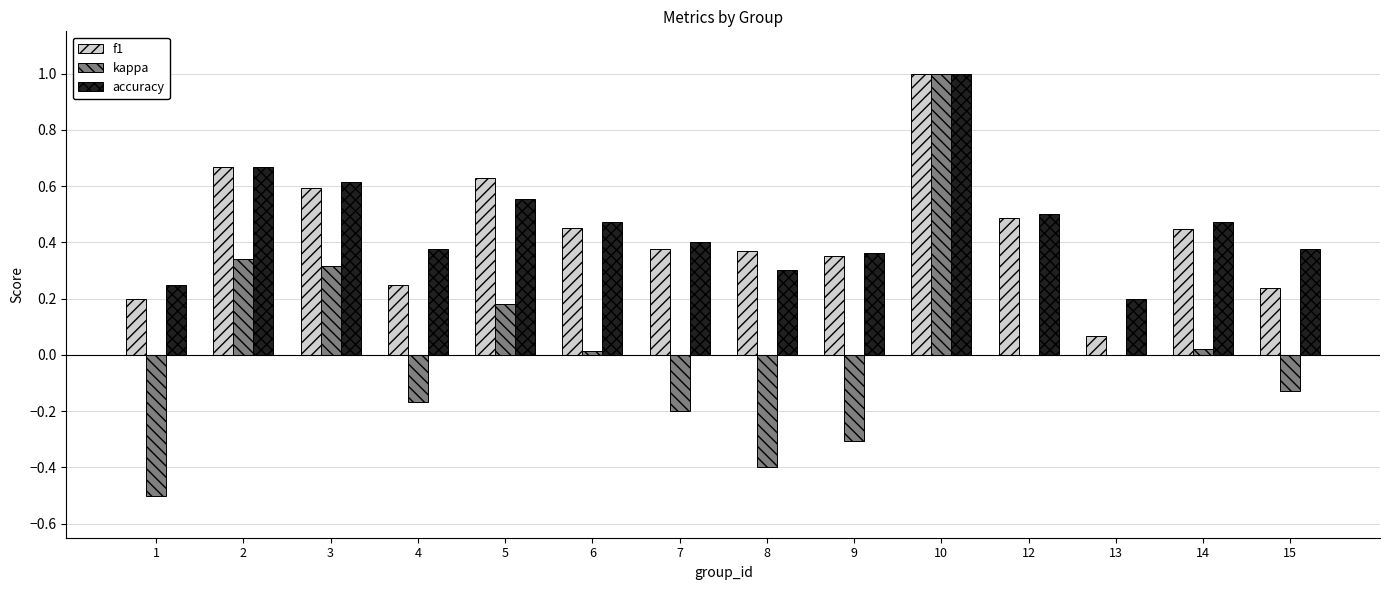

True or false: accuracy has a value of 0.5 at 8.

False